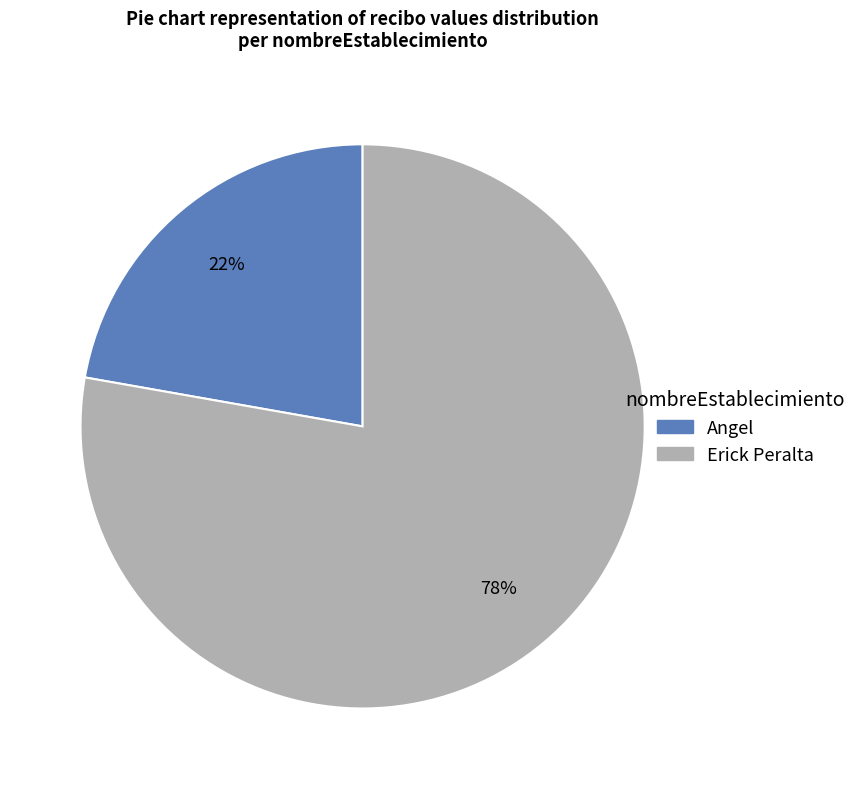

What is the largest slice in the pie chart?

Erick Peralta